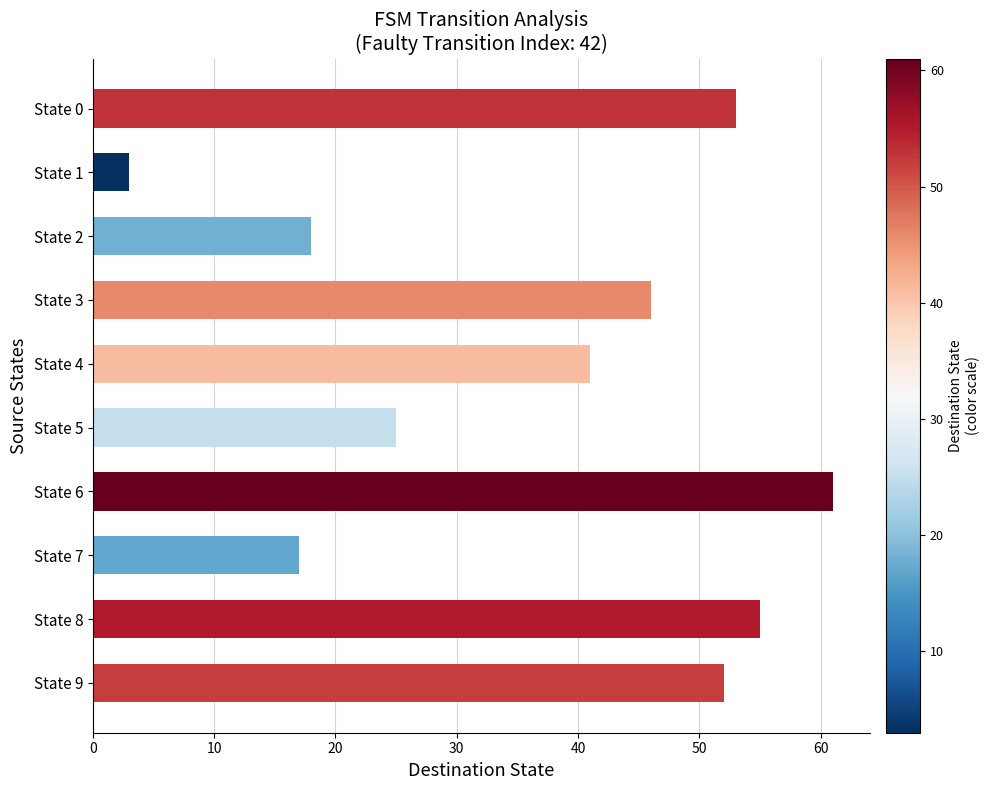

Count the number of categories in the chart.

10